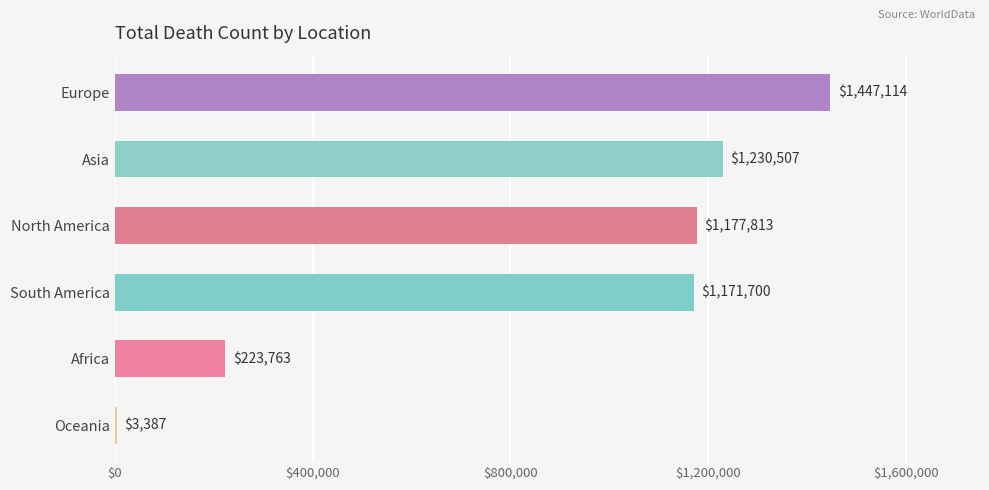

Approximately how many times larger is the value at Europe compared to Asia?

1.2